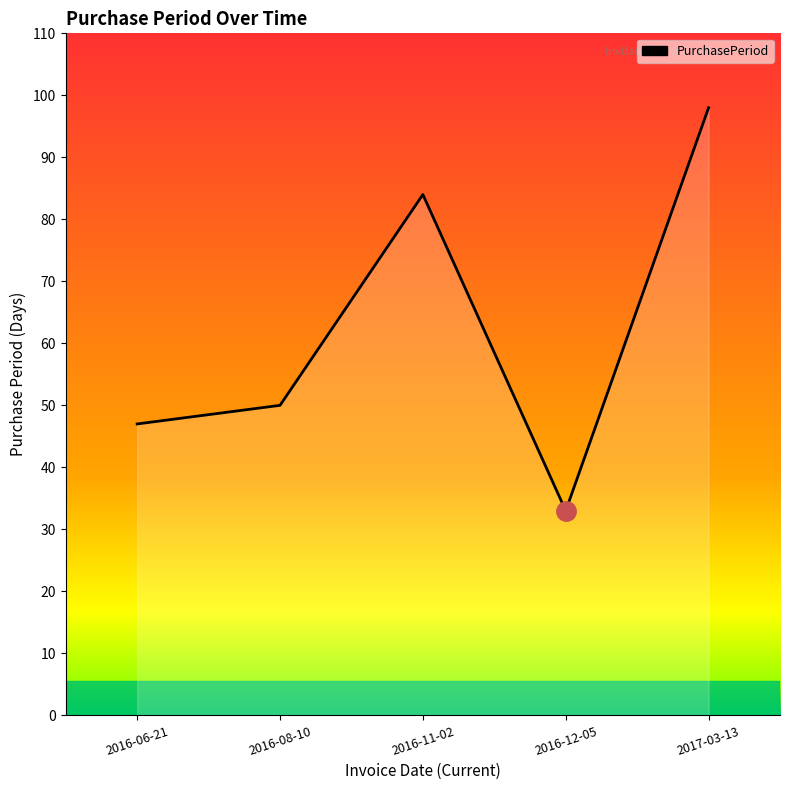

At which category does the data reach its first local valley?

2016-12-05